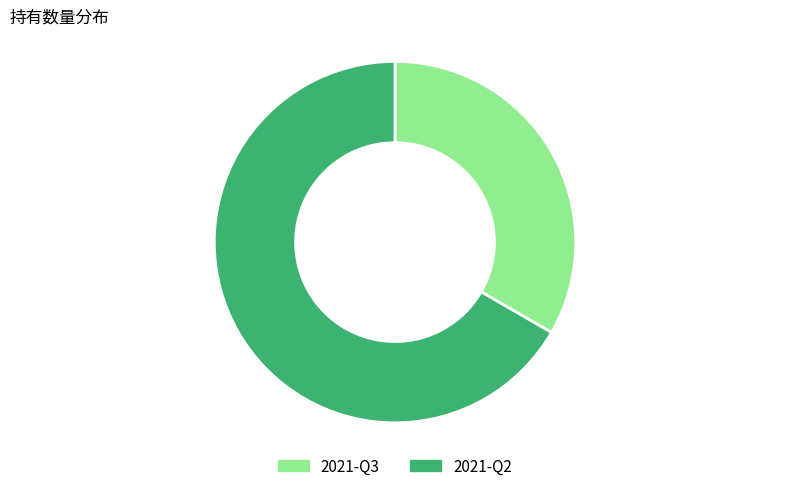

Approximately how many times larger is the value at 2021-Q3 compared to 2021-Q2?

0.5